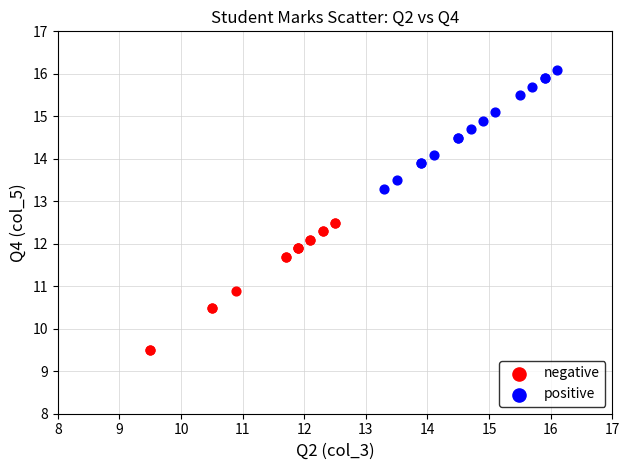

Which series has the largest Y range (max minus min)?

negative